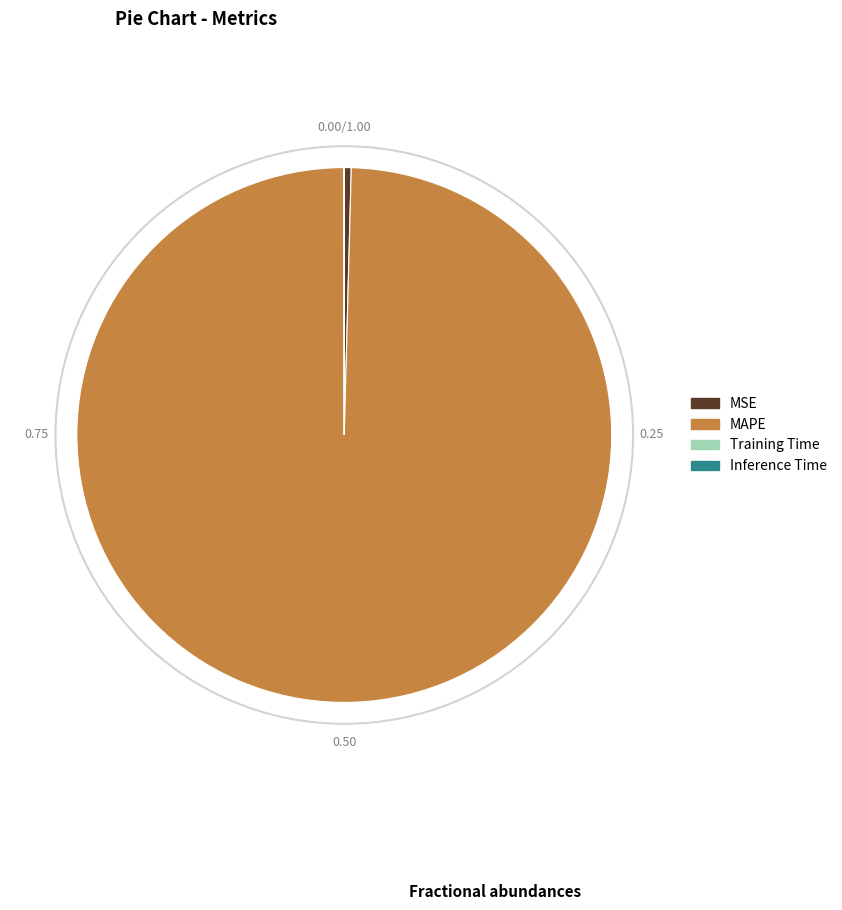

Which slice is the largest?

MAPE